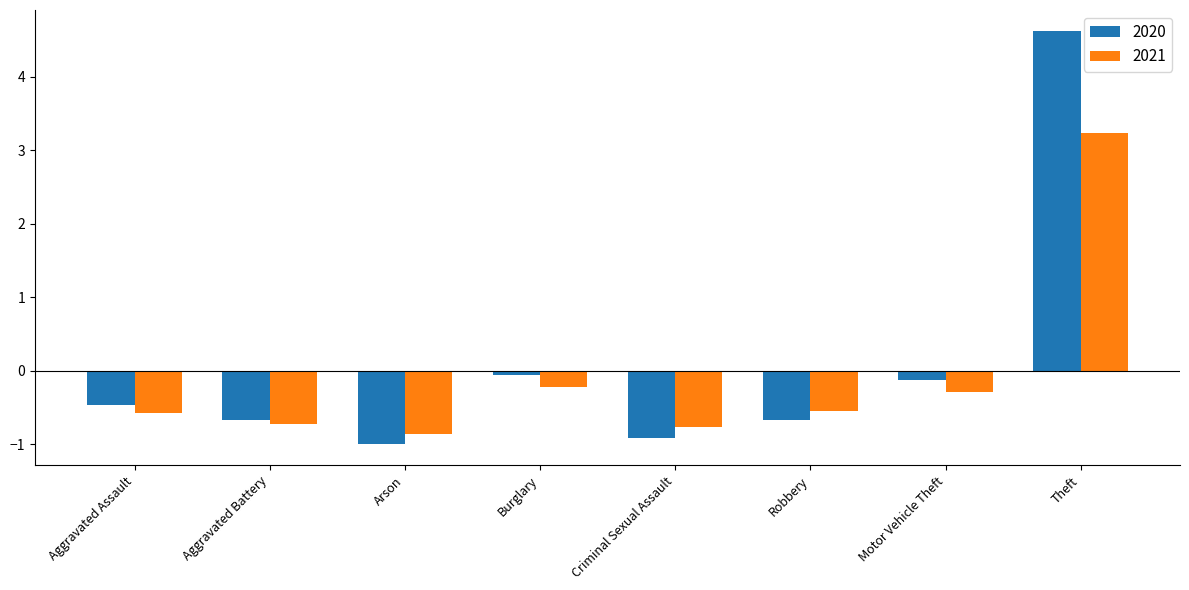

Rank the series by their maximum value, from lowest to highest.

2021, 2020